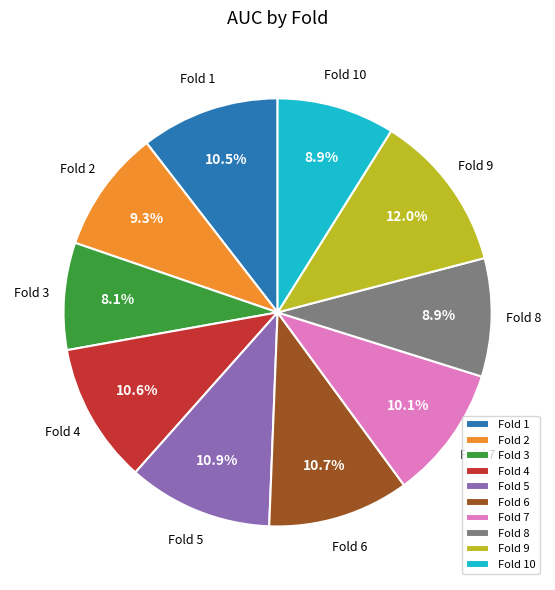

Is there any slice that represents more than half of the pie?

No